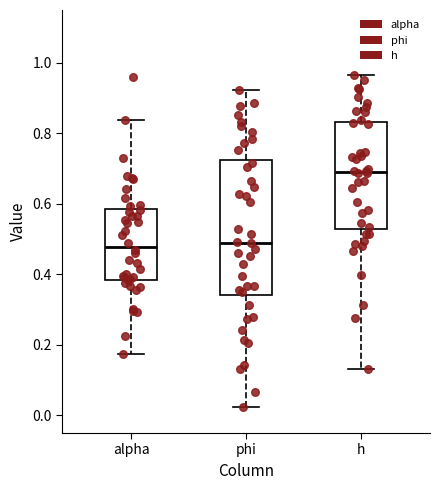

Reading left to right, transcribe this box plot: for each box, give where its median line is, the range the box spans, and where its two whiskers end, as read against the y-axis. The values are not printed on the chart, so give them approximately, as read against the axis.

alpha: median 0.48, box 0.38 to 0.58, whiskers 0.18 to 0.84
phi: median 0.50, box 0.34 to 0.72, whiskers 0.02 to 0.92
h: median 0.70, box 0.52 to 0.84, whiskers 0.14 to 0.96